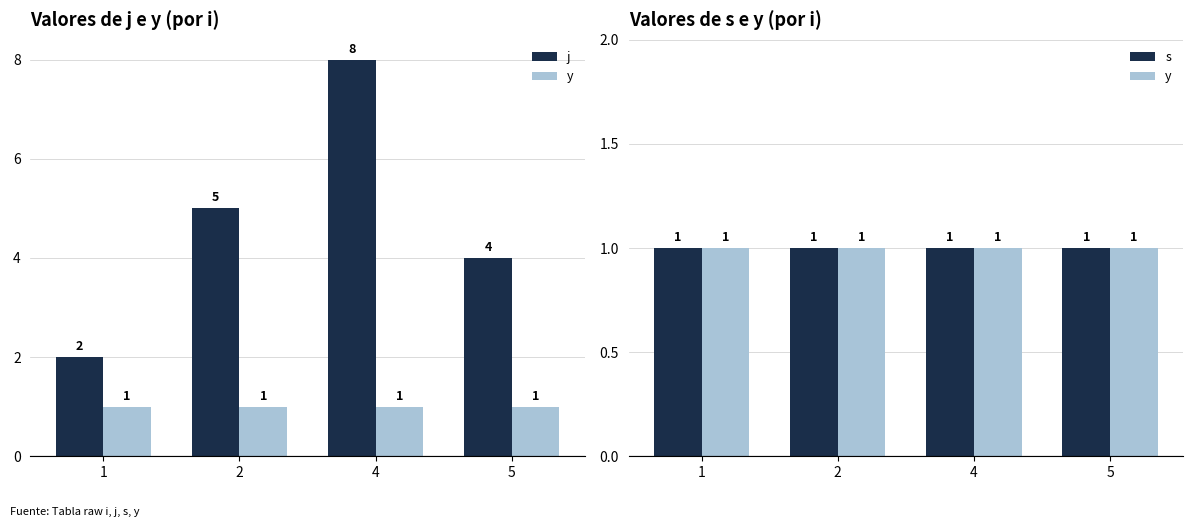

Reading left to right, list all the values displayed in this chart.

j: 2	5	8	4
y: 1	1	1	1
s: 1	1	1	1